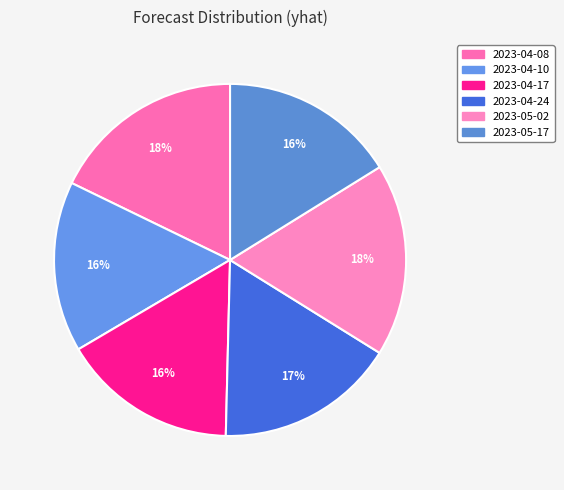

How many slices are in this pie chart?

6